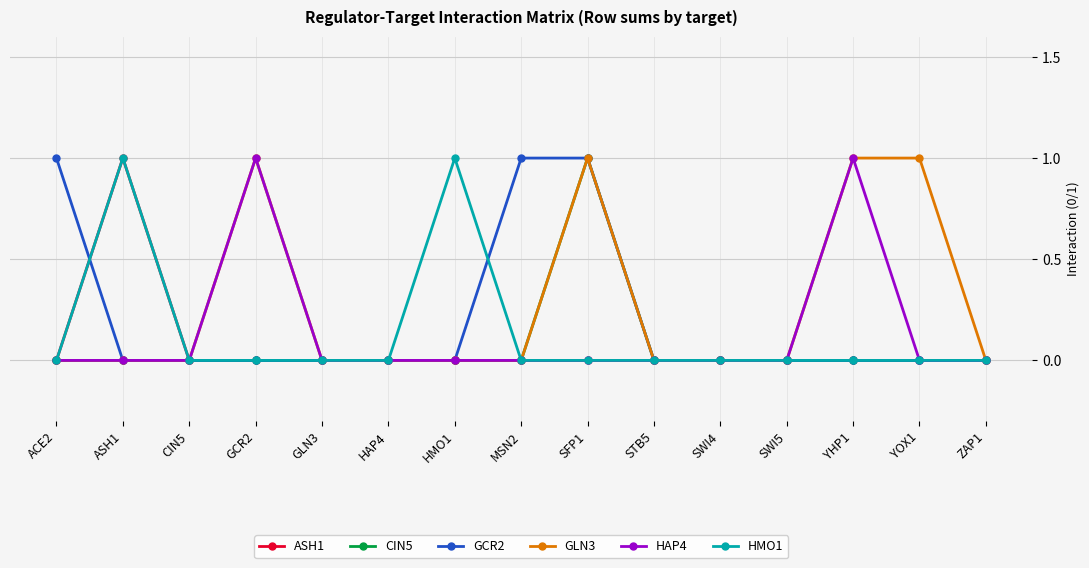

Count the CIN5 values in the range 0 to 1.

15